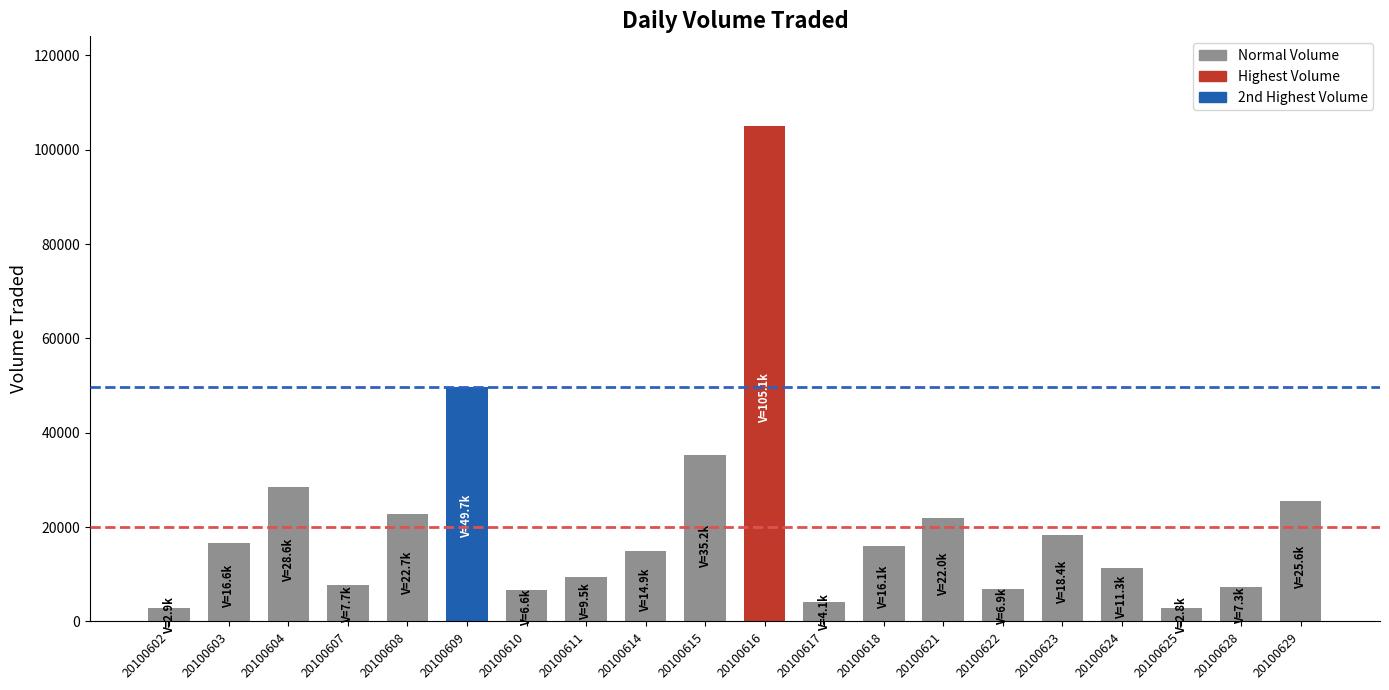

What is the ratio of the value at 20100622 to the value at 20100611?

0.7